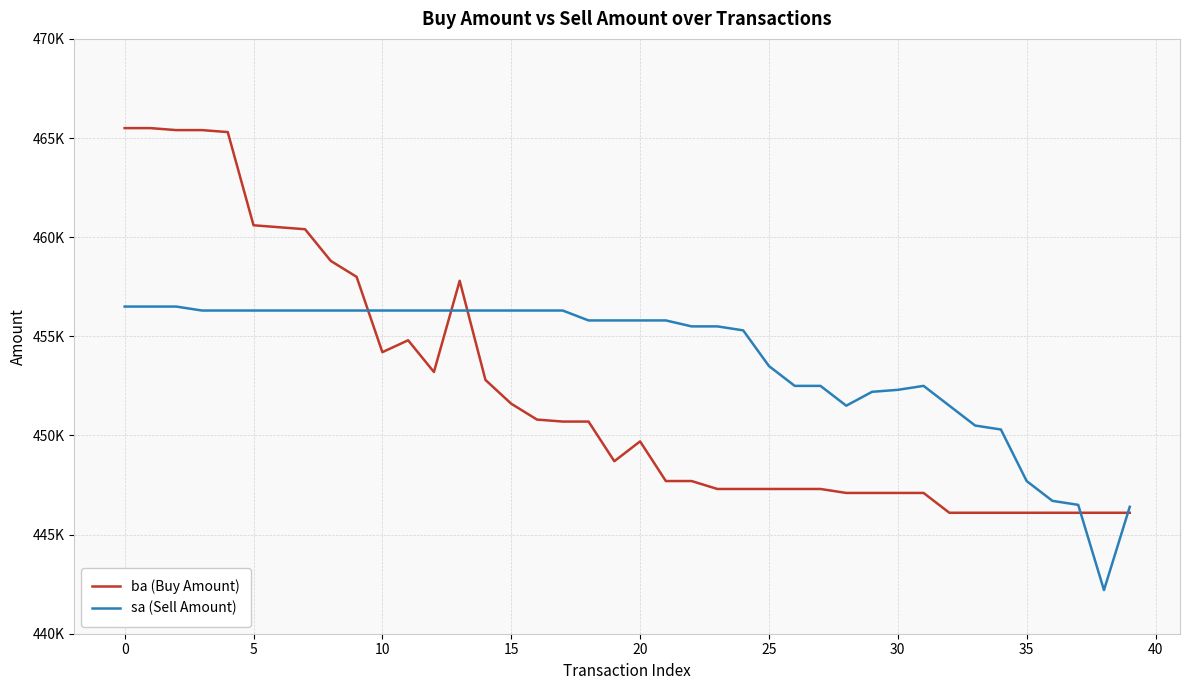

How many times do ba (Buy Amount) and sa (Sell Amount) cross each other?

5